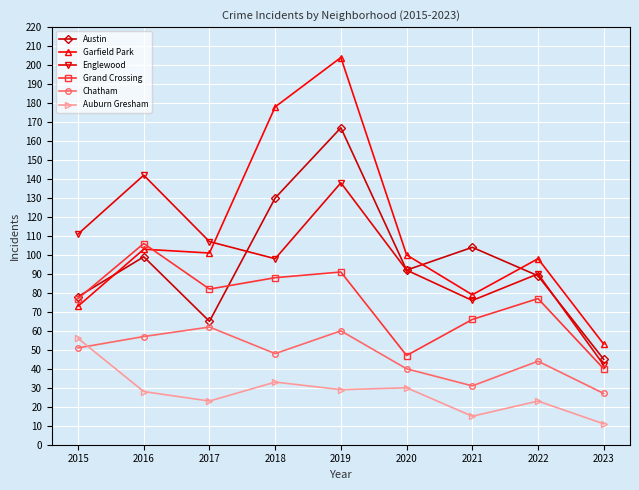

How many categories are shown in the chart?

9